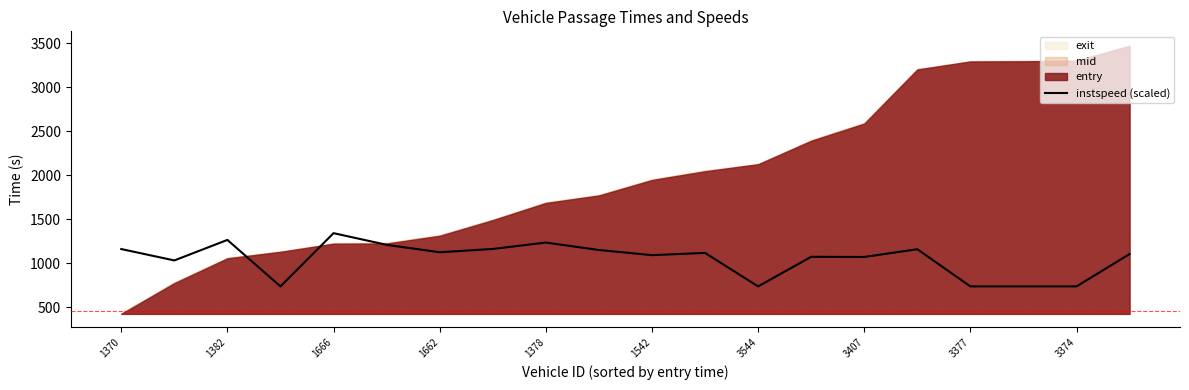

The value of instspeed (scaled) at 3544 is 1155.8. True or false?

False